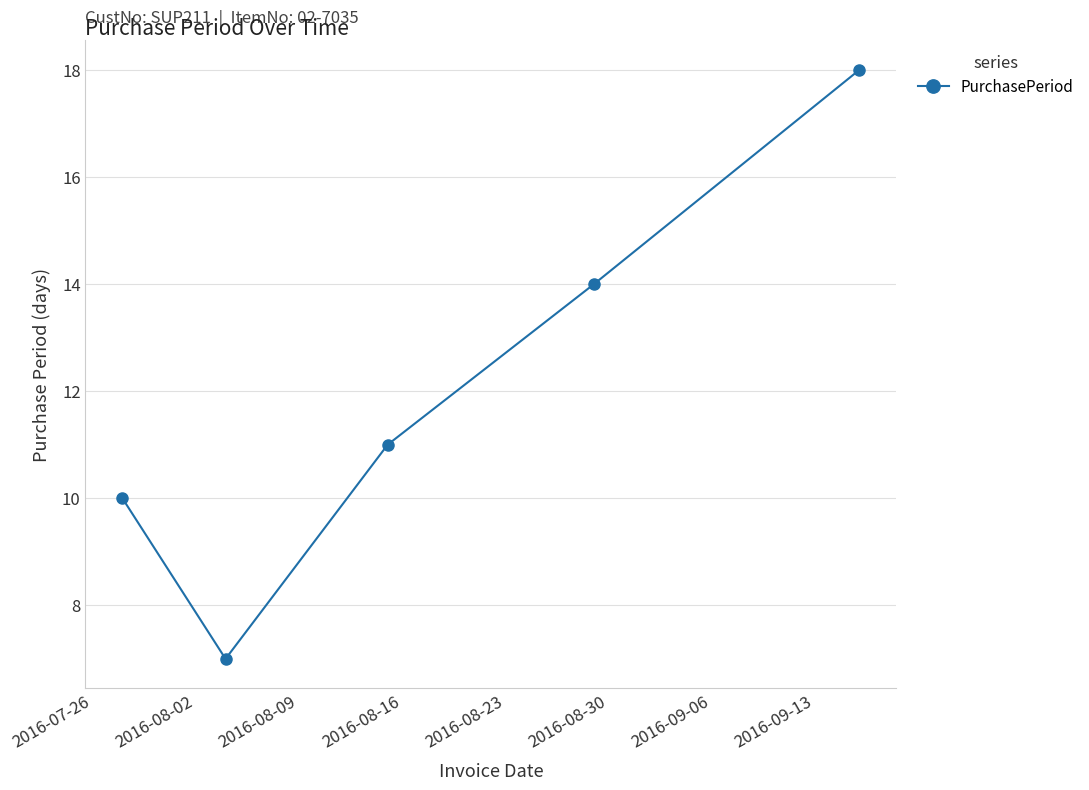

What is the value of the 3rd point from the left?

11